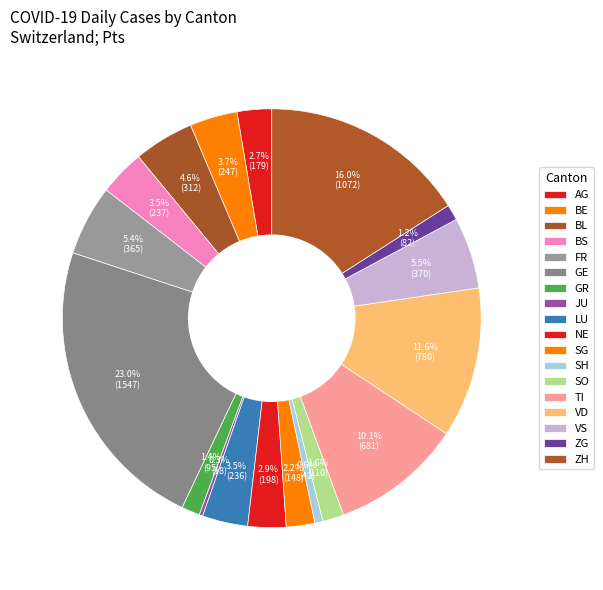

To the nearest percent, what is the difference between the VS and BE slice percentages?

2%